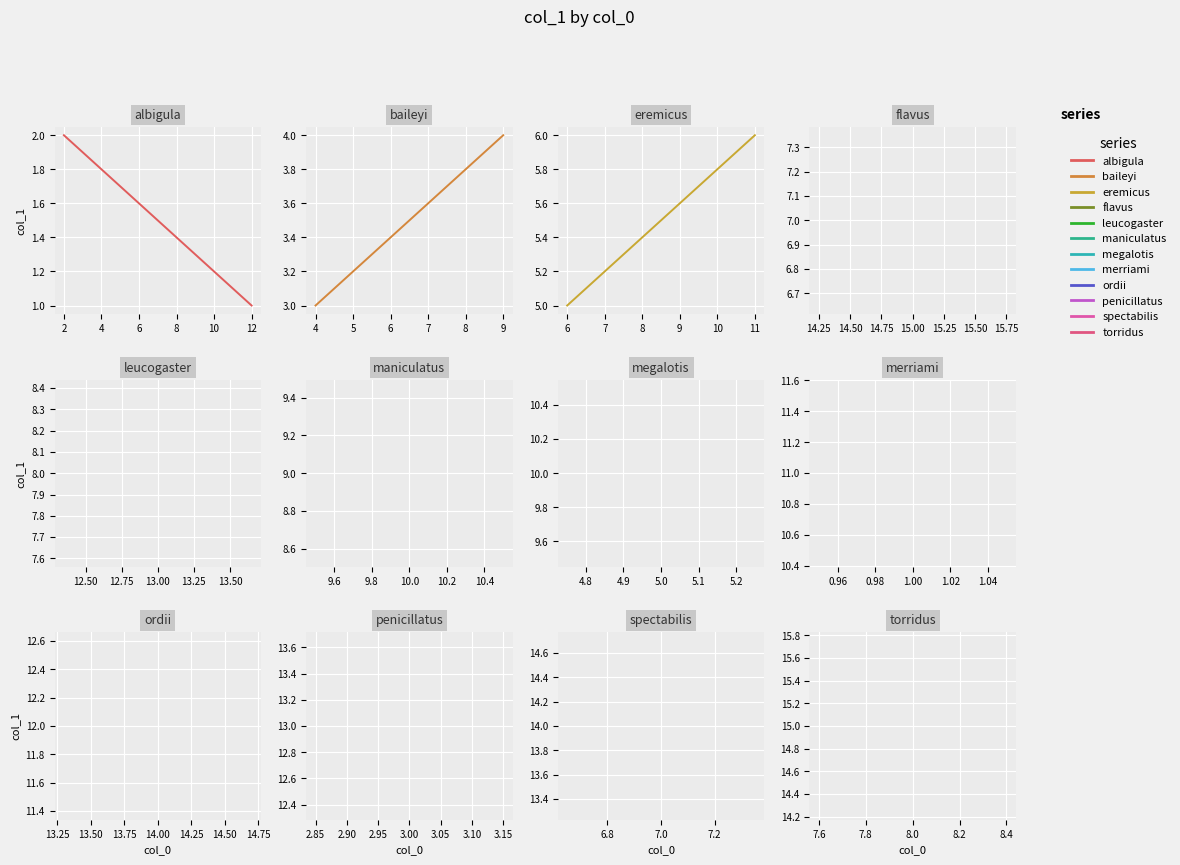

What is the greatest value displayed?

6